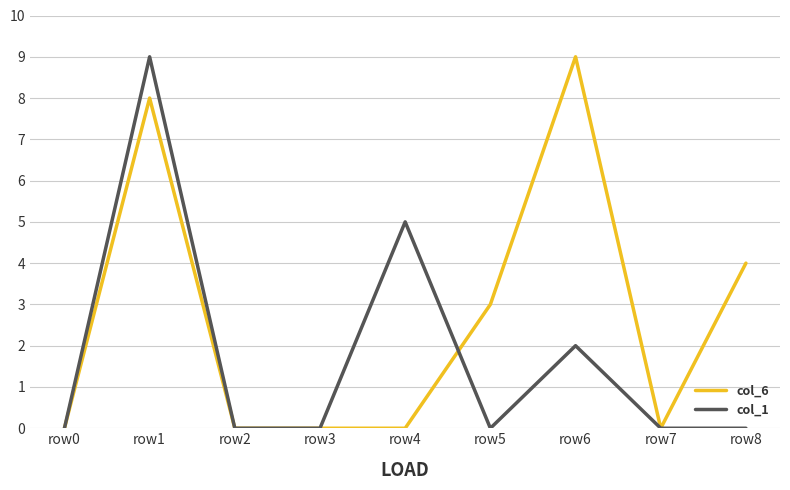

Which series has the largest total across all categories?

col_6